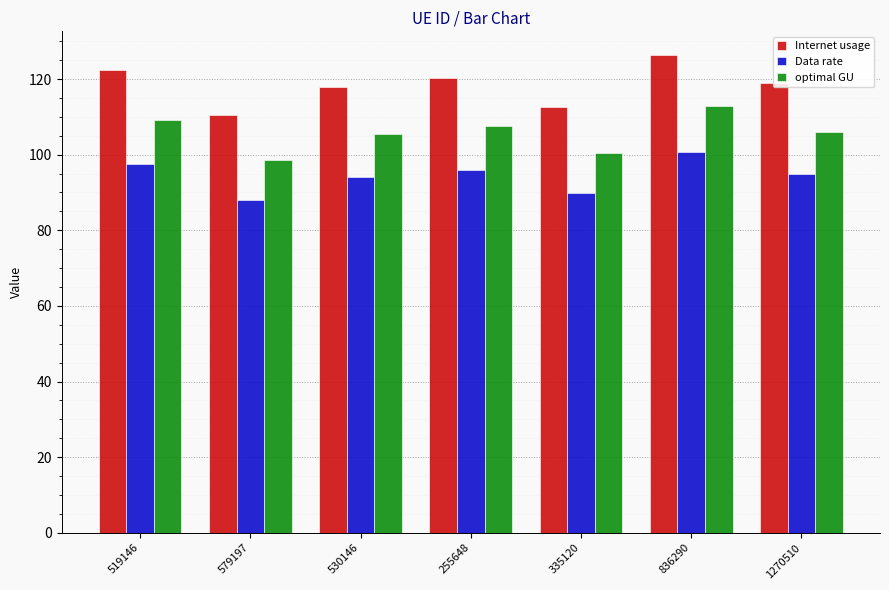

Which series has the widest spread of values?

Internet usage